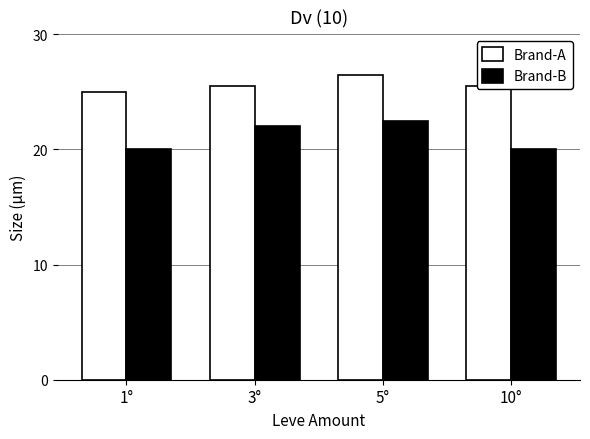

What is the spread (max minus min) of values at 3°?

3.5